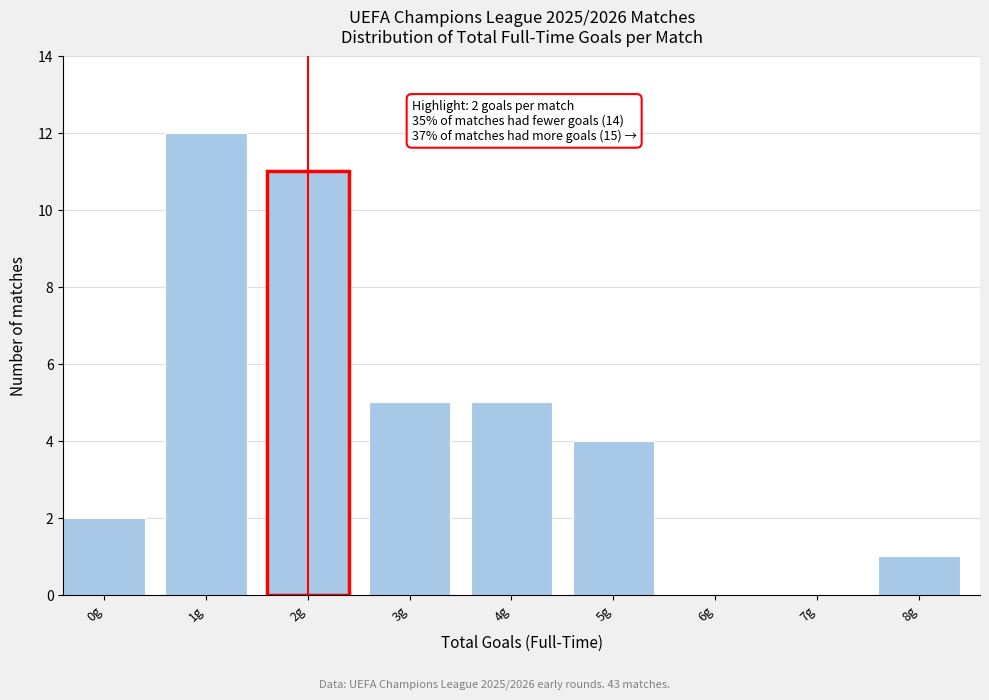

Reading left to right, transcribe all the data shown in this chart.

0g=2	1g=12	2g=11	3g=5	4g=5	5g=4	6g=0	7g=0	8g=1